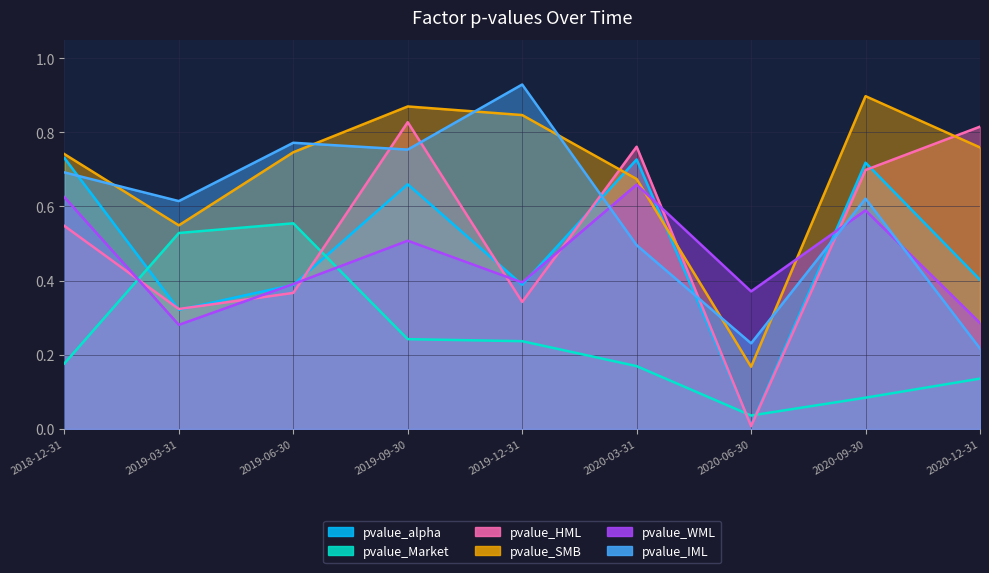

Which series has the largest total across all categories?

pvalue_SMB